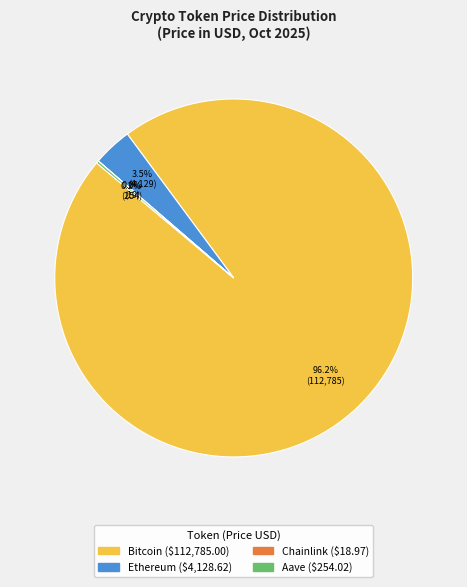

Does Bitcoin account for over 50% of the chart?

Yes